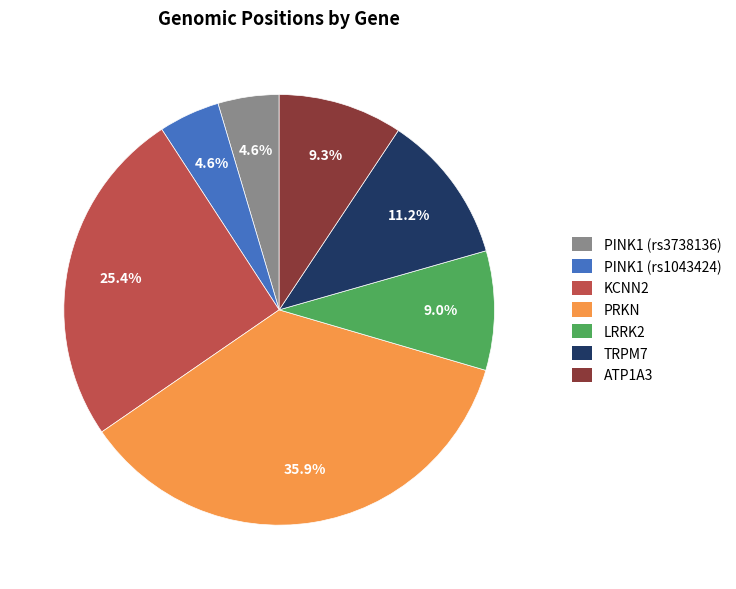

How much of the chart is everything except LRRK2?

91.0%